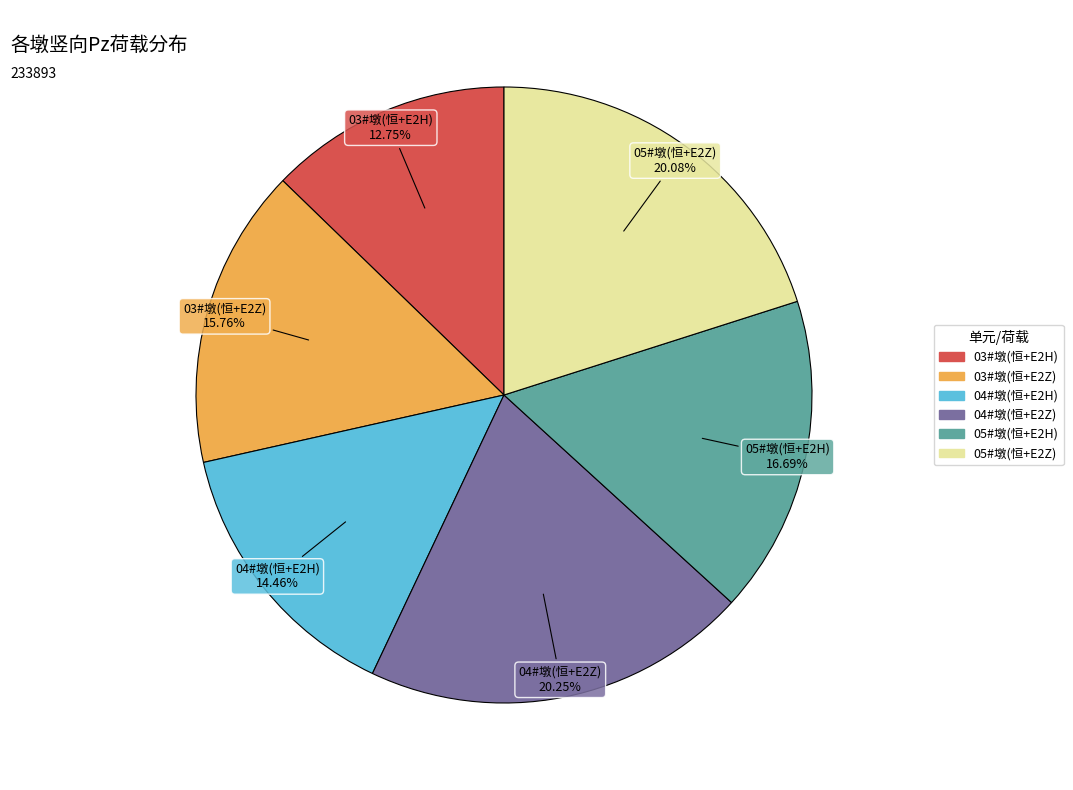

What is the smallest slice in the pie chart?

03#墩(恒+E2H)